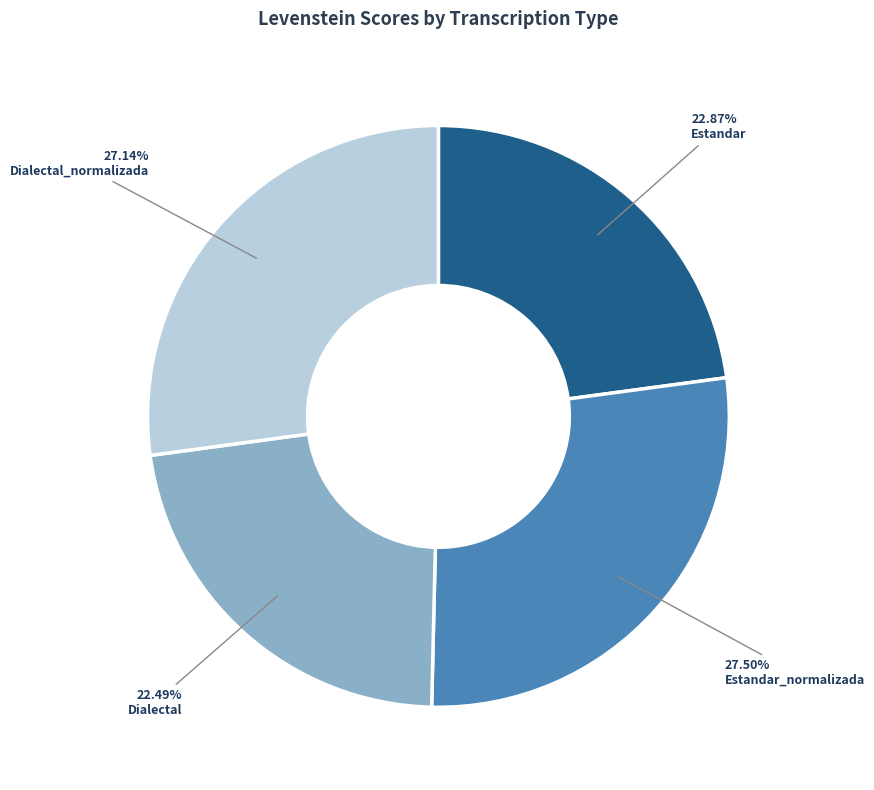

Does Dialectal_normalizada represent more than half of the total?

No